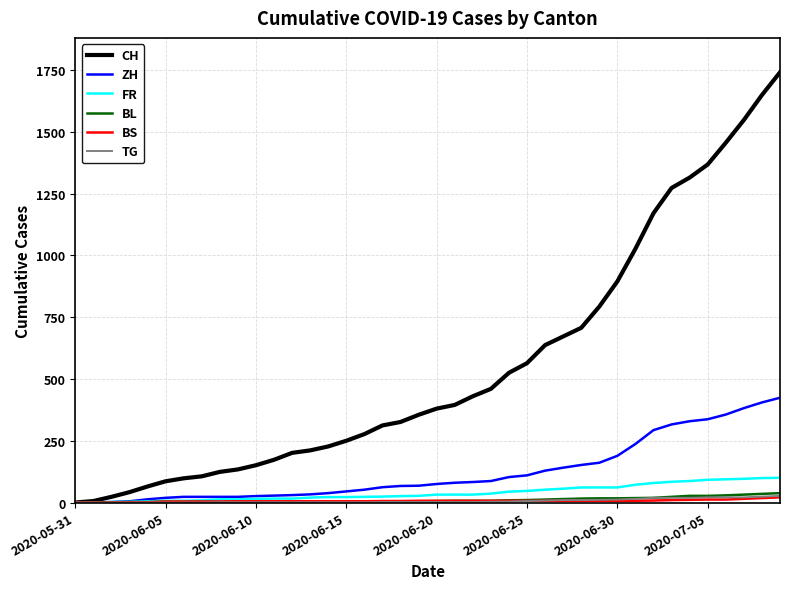

Which series has the largest total across all categories?

CH